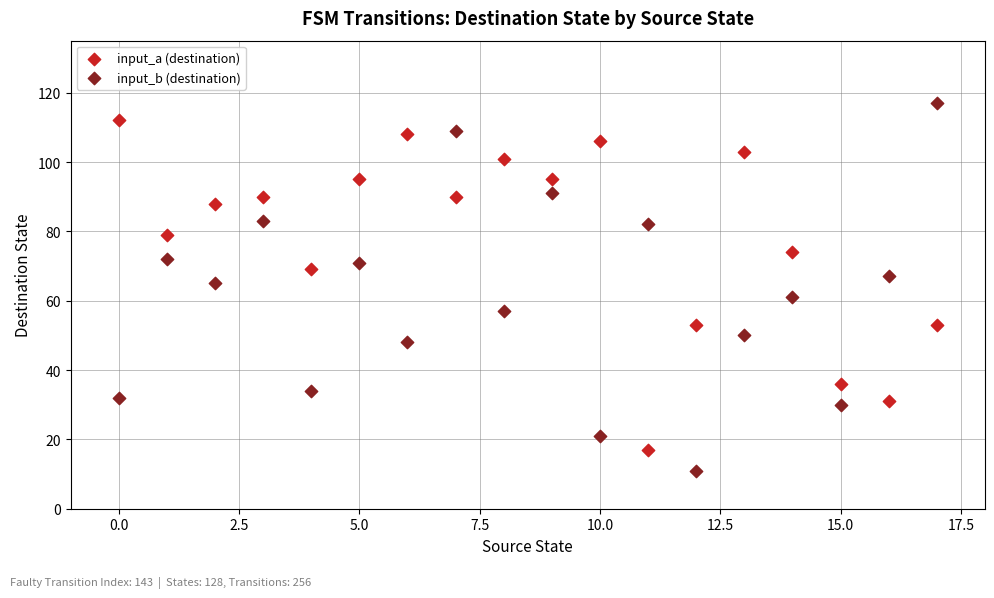

Which series reaches the minimum Y coordinate?

input_b (destination)